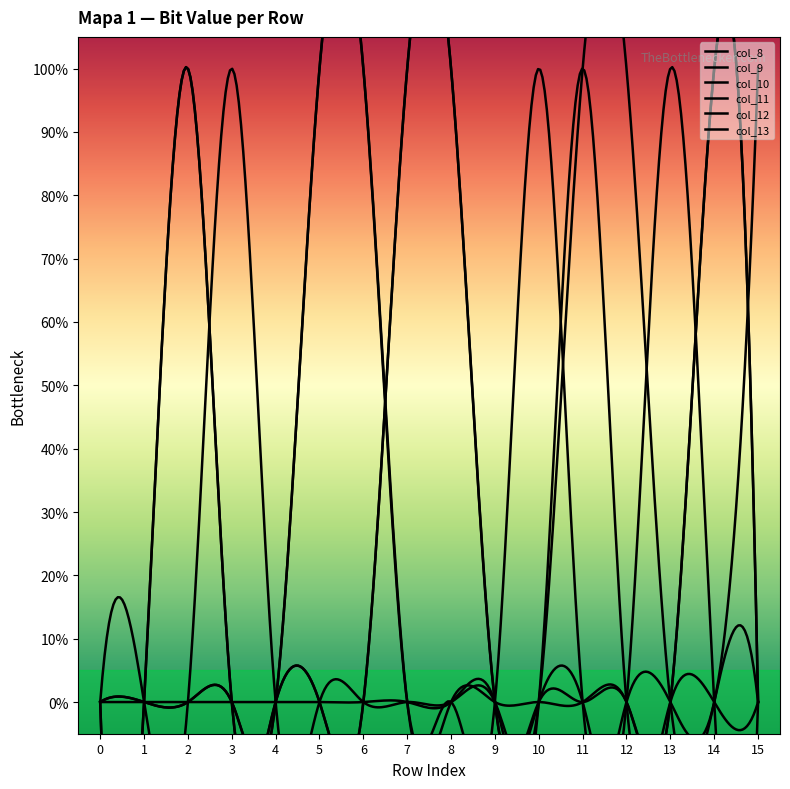

What are all the series names shown in the legend?

col_8, col_9, col_10, col_11, col_12, col_13